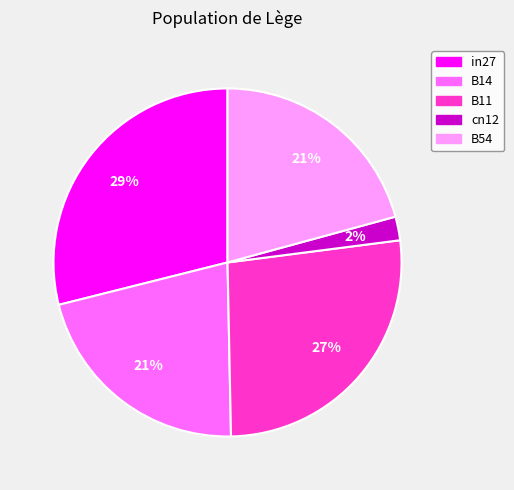

Combined, do B11 and B54 account for over 50%?

No